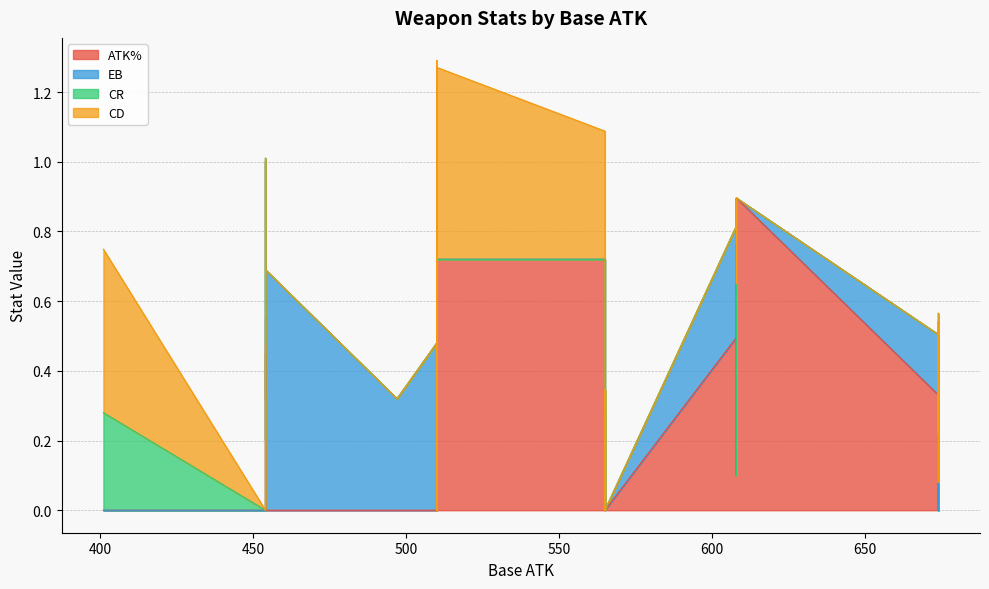

What are all the series names shown in the legend?

ATK%, EB, CR, CD